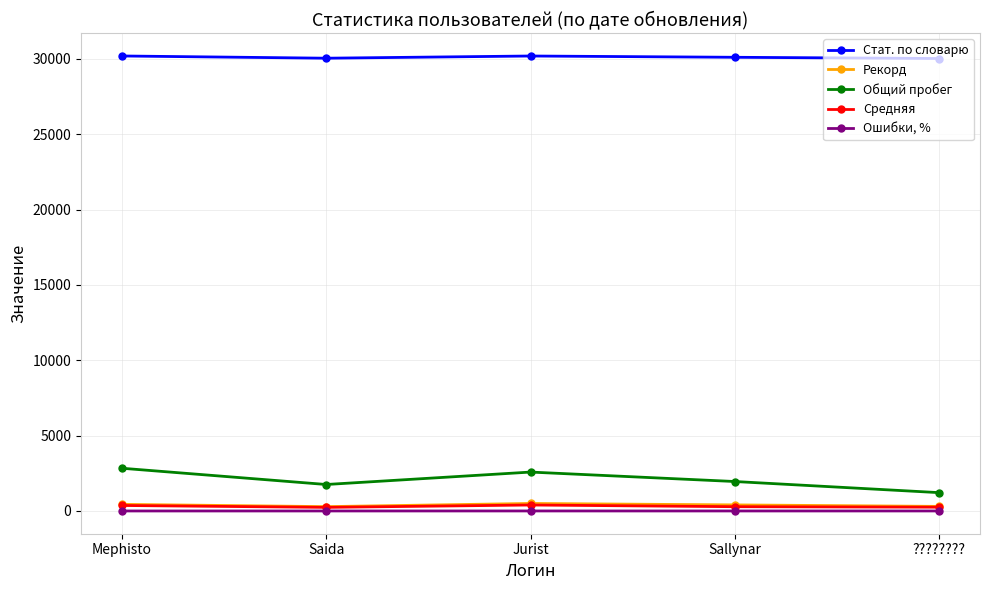

True or false: Общий пробег and Ошибки, % intersect in this chart.

False